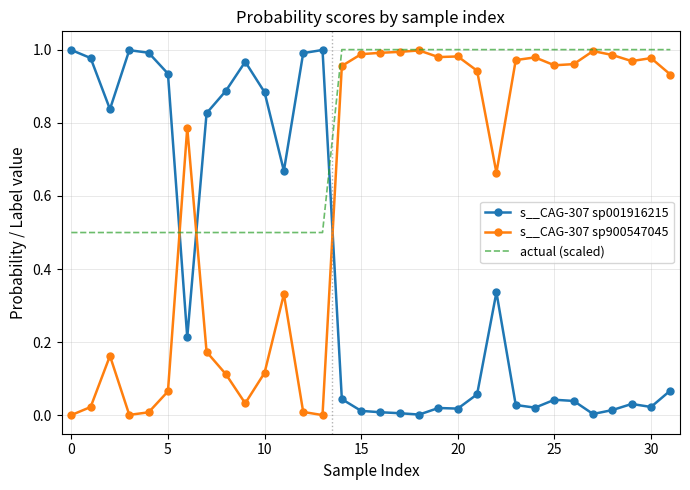

What is the lowest value of the actual (scaled) series?

0.5